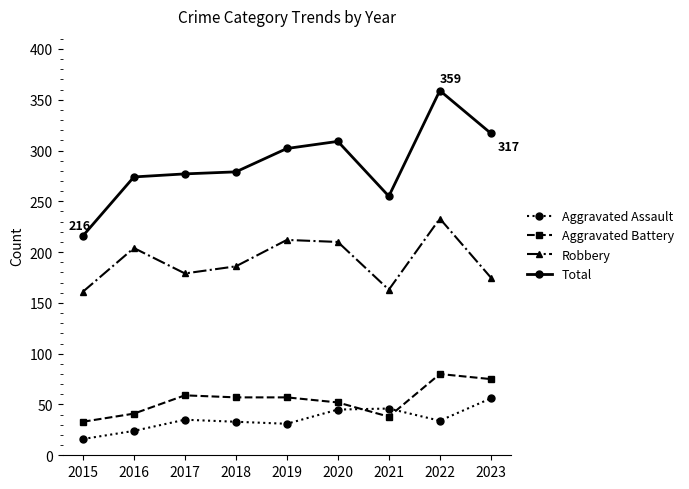

Which label corresponds to the smallest value in the chart?

2015